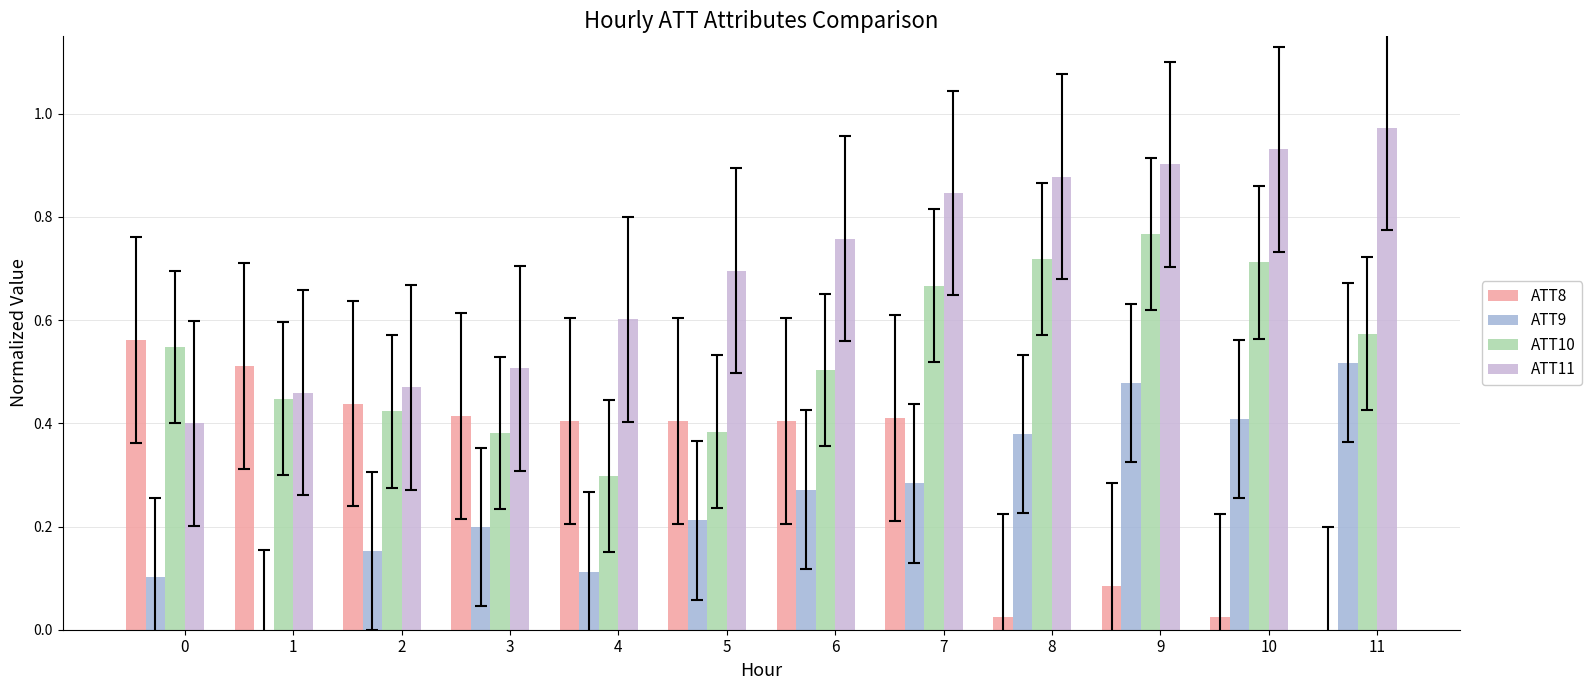

Is the value of ATT11 at 8 greater than the value of ATT8 at 11?

Yes